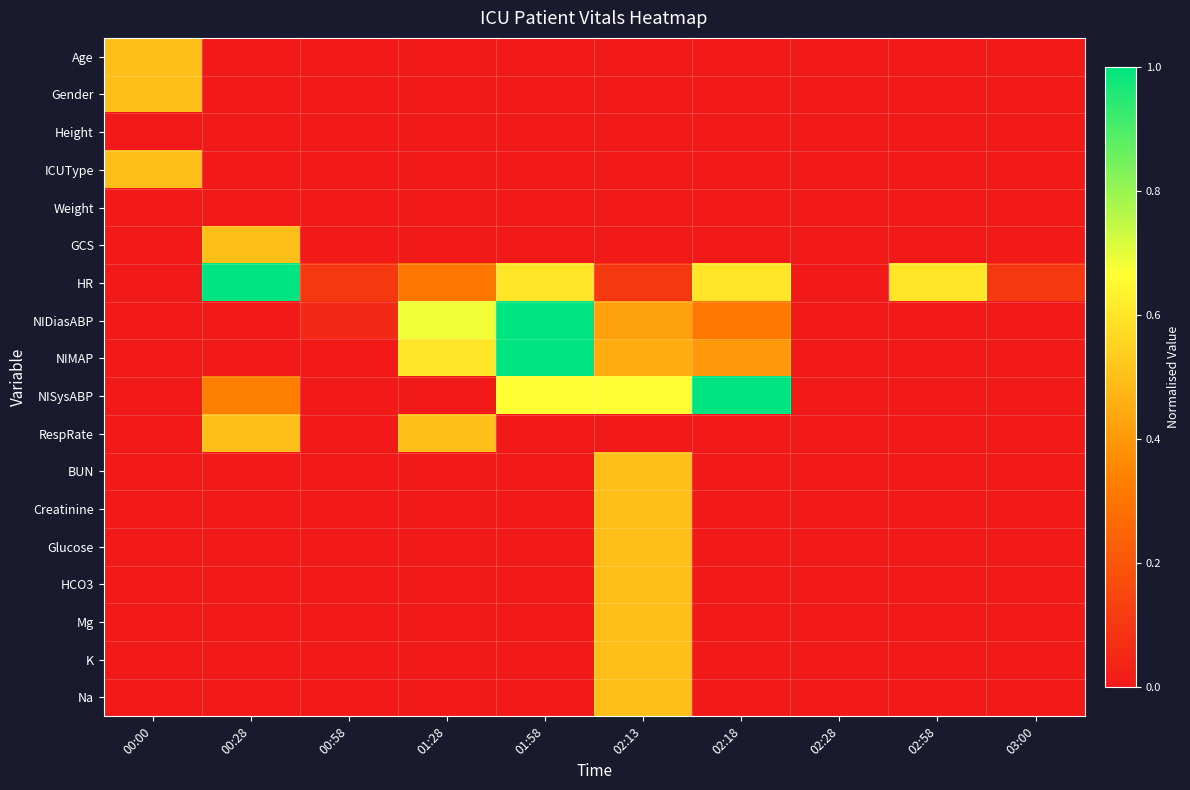

Between 03:00 and 02:58, which is larger?

03:00